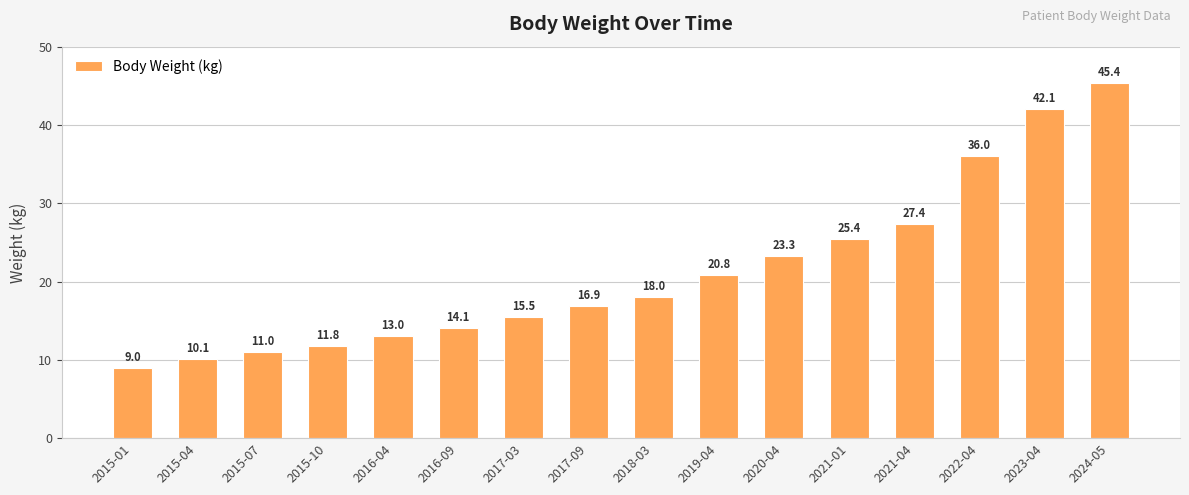

What is the label of the 5th bar from the left?

2016-04